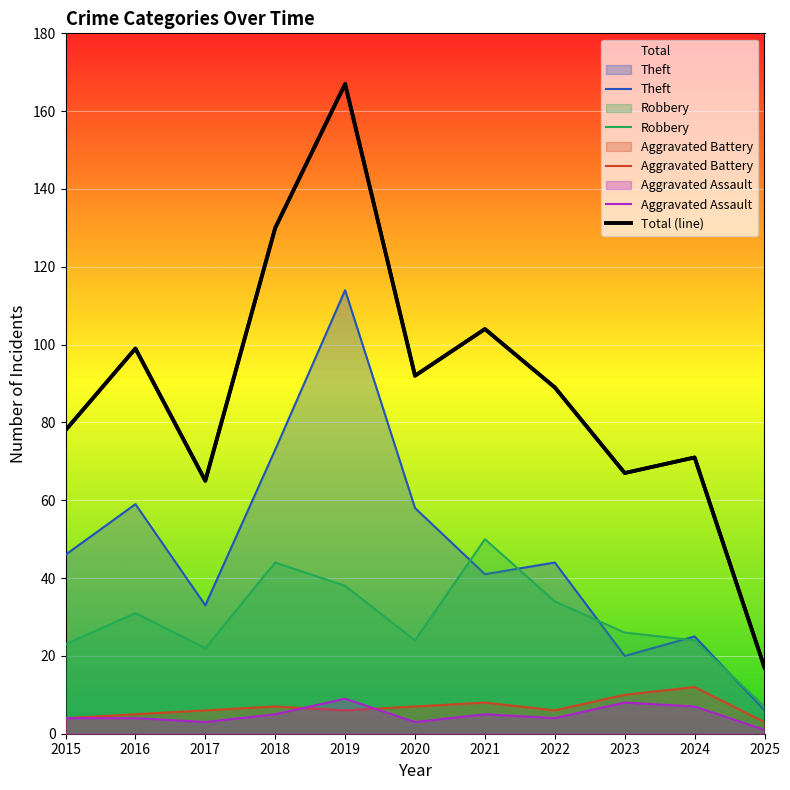

Rank the series at 2019 from lowest to highest value.

Aggravated Battery, Aggravated Assault, Robbery, Theft, Total (line)